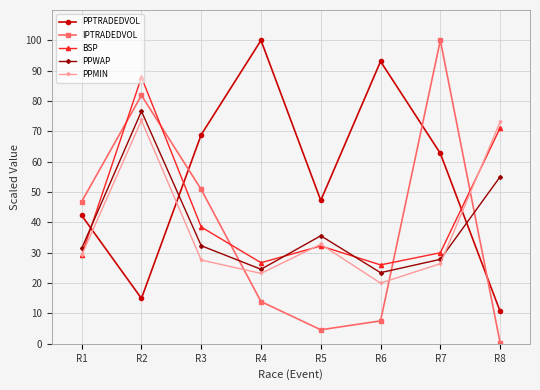

List the labels in order of IPTRADEDVOL value, largest first.

R7, R2, R3, R1, R4, R6, R5, R8